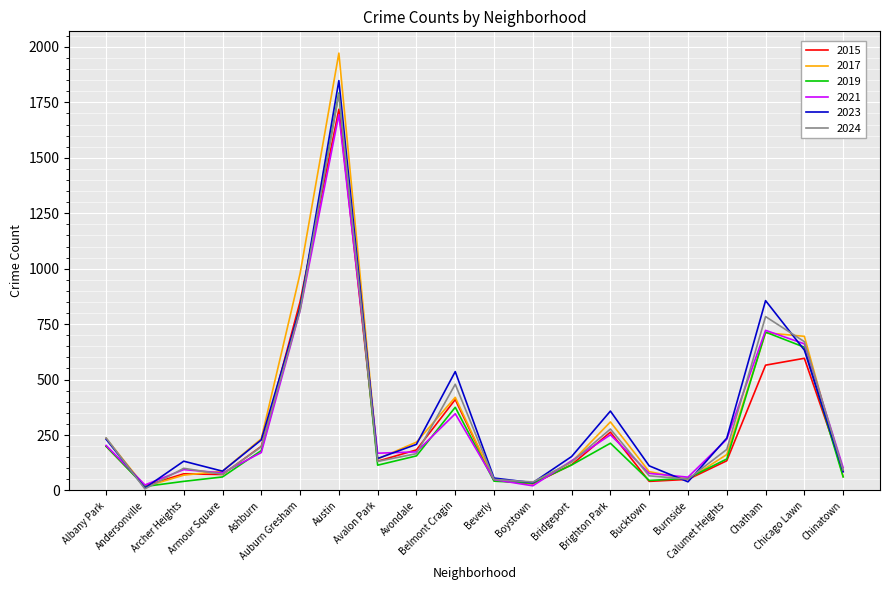

At which label is 2017 closest to 994?

Auburn Gresham